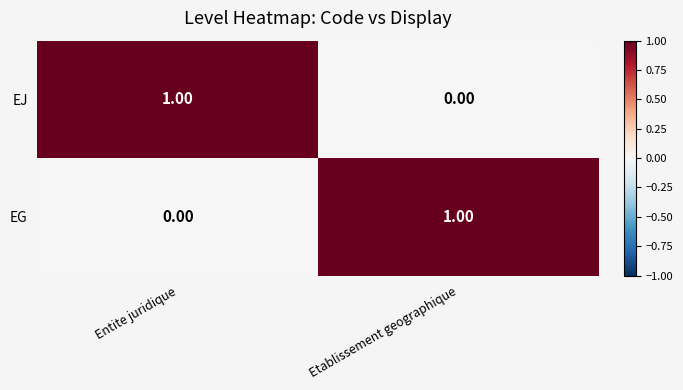

At which label is EJ closest to 0?

Etablissement geographique